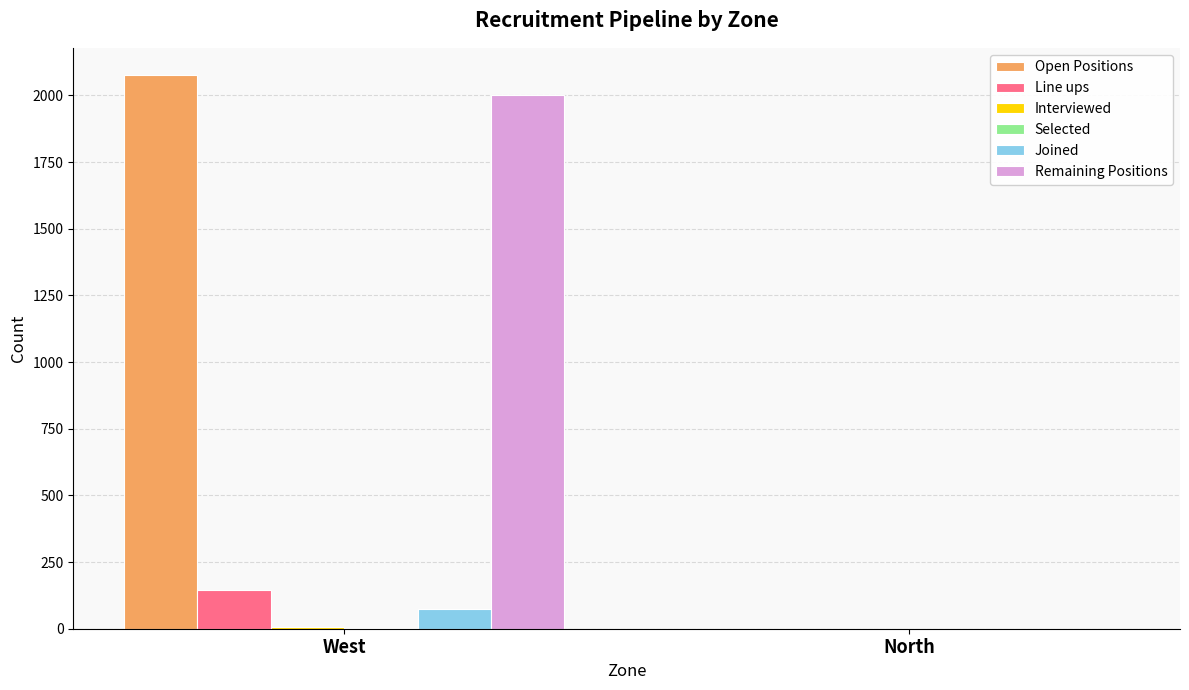

What is the total value across all series at West?

4304